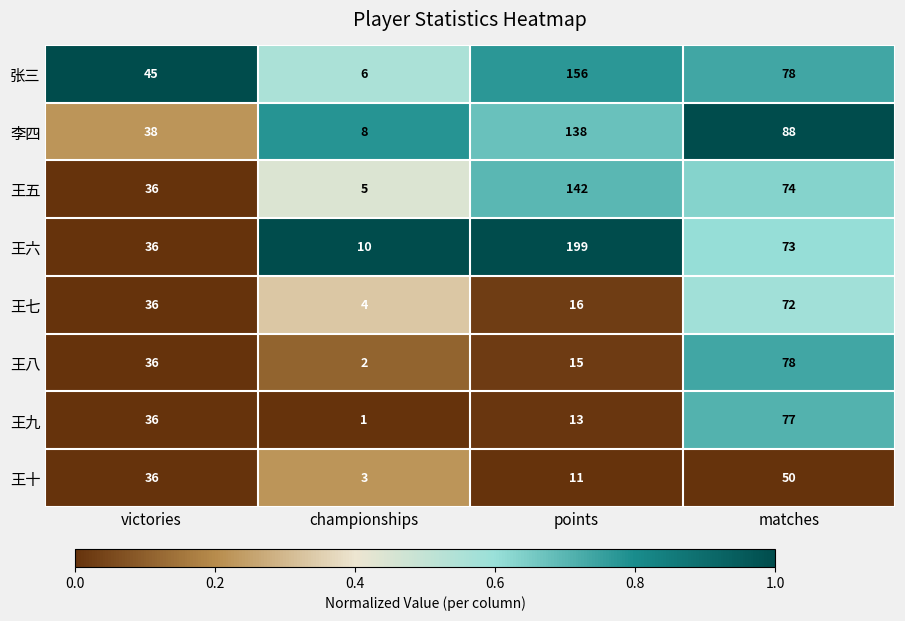

Between victories and matches, which series saw the biggest shift?

李四